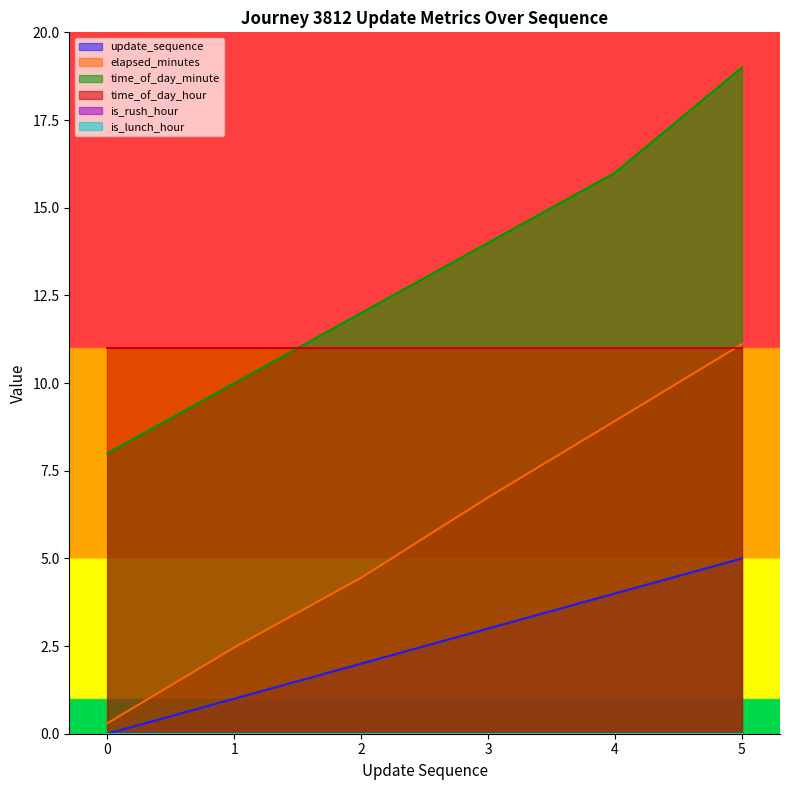

How many positive values does the update_sequence series have?

5